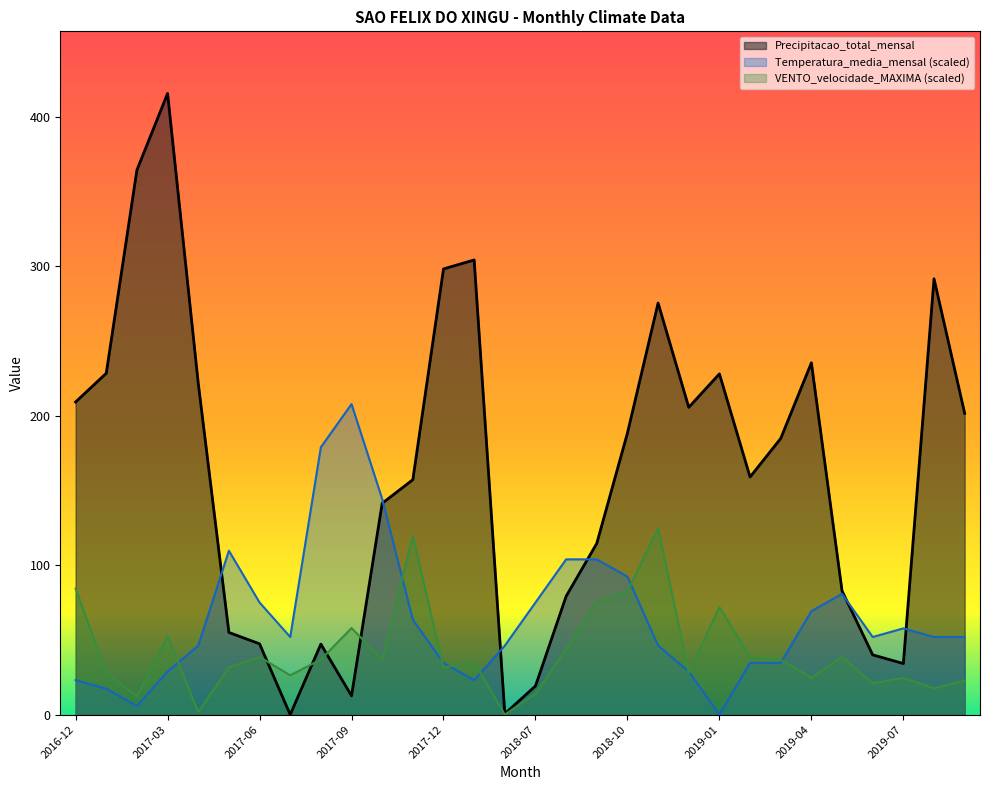

What is the difference between the maximum and minimum values in the Precipitacao_total_mensal series?

415.6